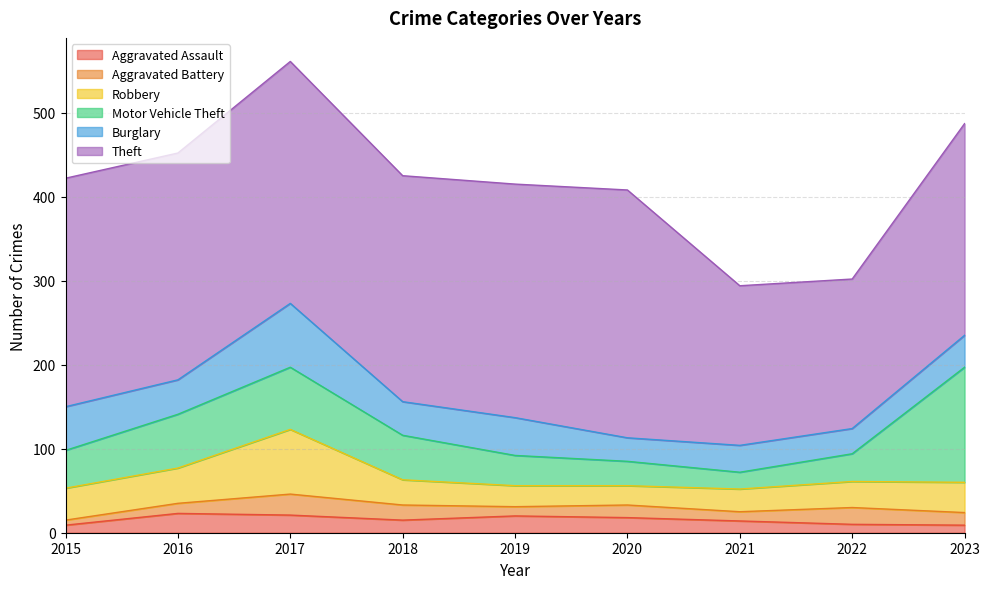

How many interior local peaks does the Robbery series have?

1